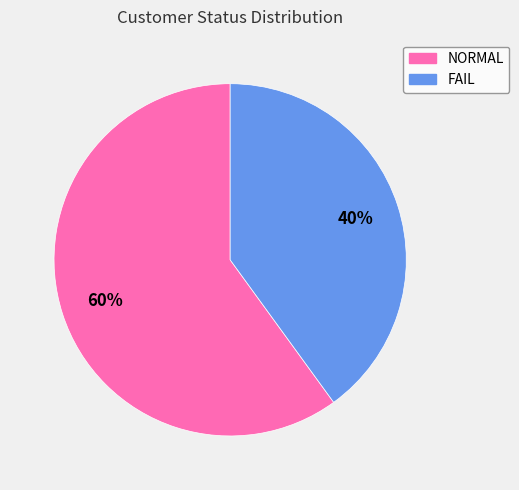

Which slice is the largest?

NORMAL